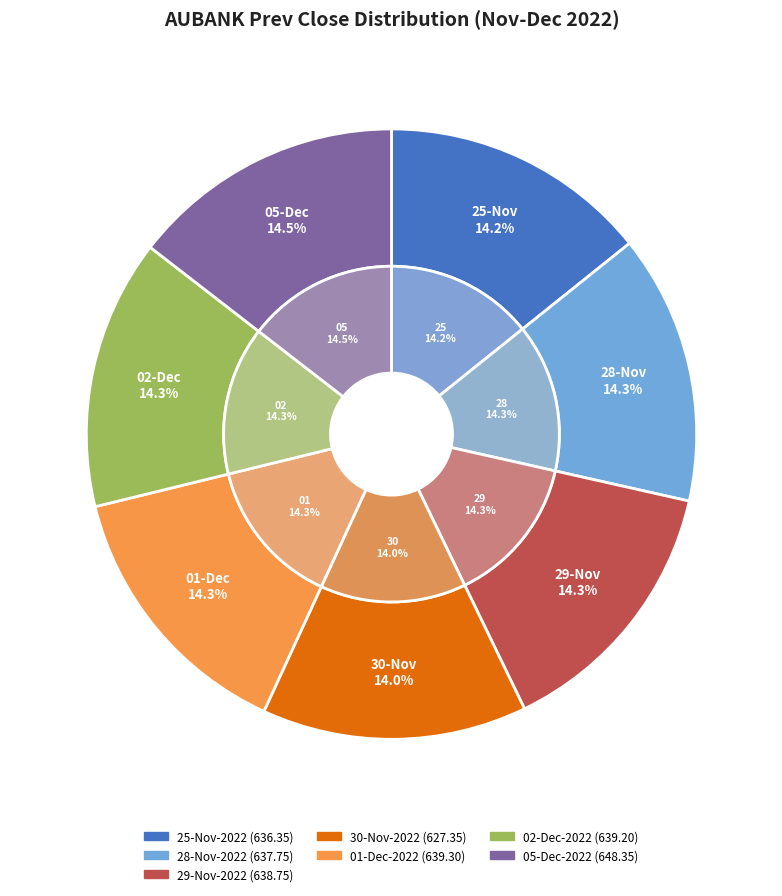

What percentage is the 01-Dec-2022 slice, to the nearest percent?

14%